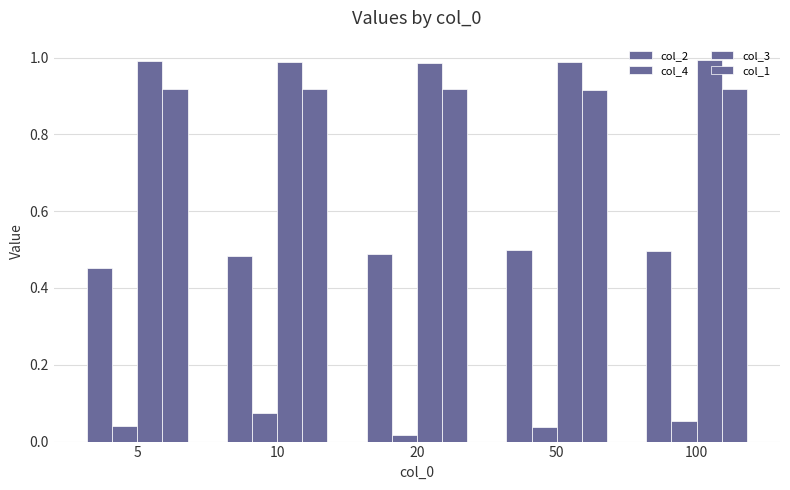

Reading right to left, list all the values displayed in this chart.

col_2: 100=0.5	50=0.5	20=0.5	10=0.5	5=0.5
col_4: 100=0.1	50=0.0	20=0.0	10=0.1	5=0.0
col_3: 100=1.0	50=1.0	20=1.0	10=1.0	5=1.0
col_1: 100=0.9	50=0.9	20=0.9	10=0.9	5=0.9